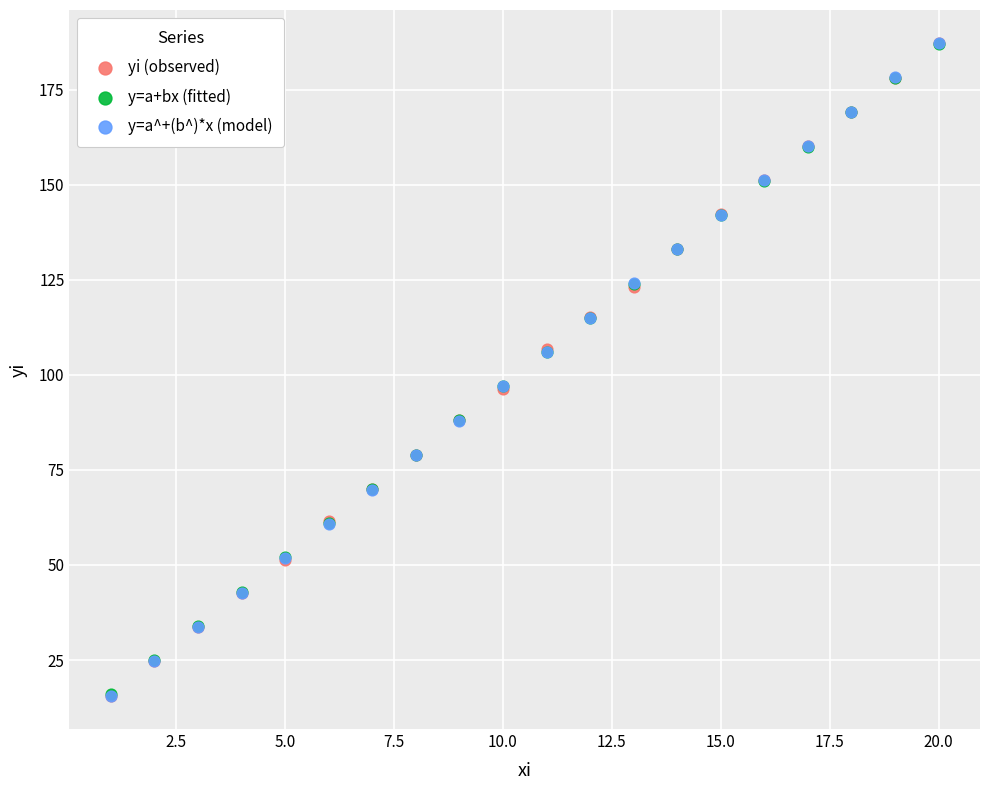

What are all the series names shown in the legend?

yi (observed), y=a+bx (fitted), y=a^+(b^)*x (model)